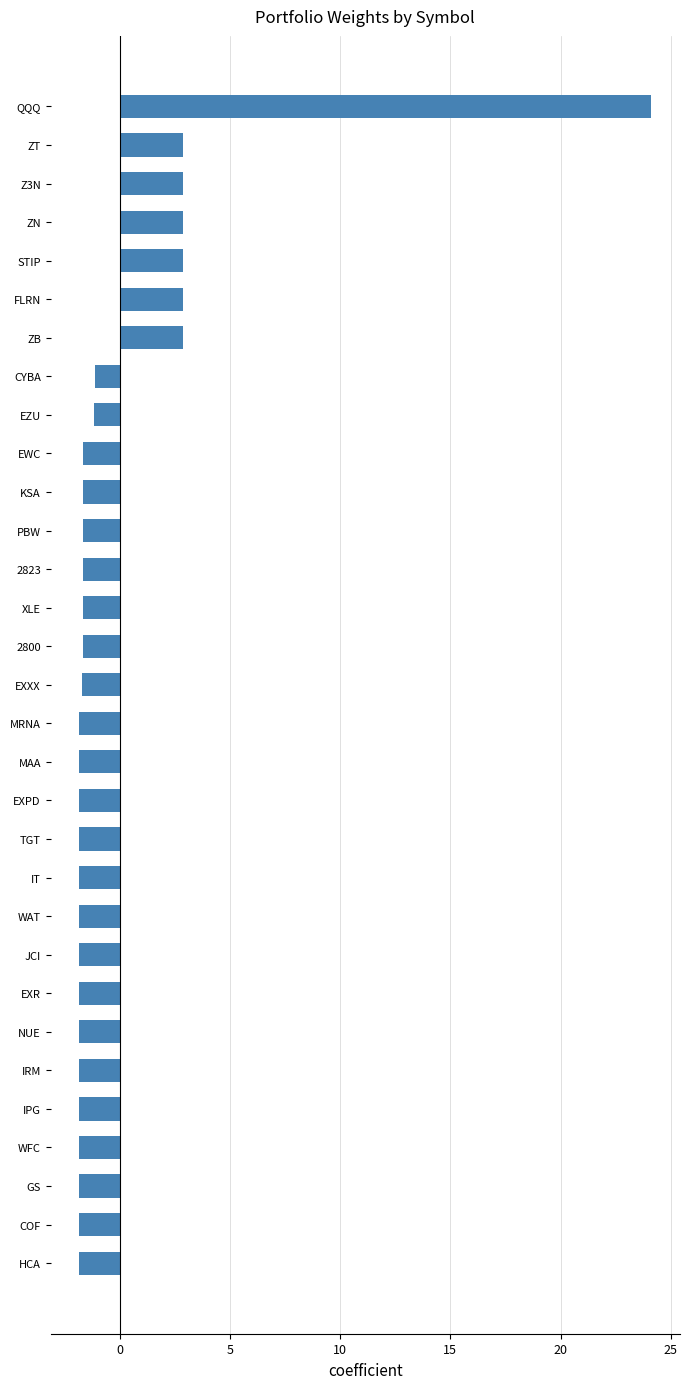

What value does the data have at MRNA?

-1.8